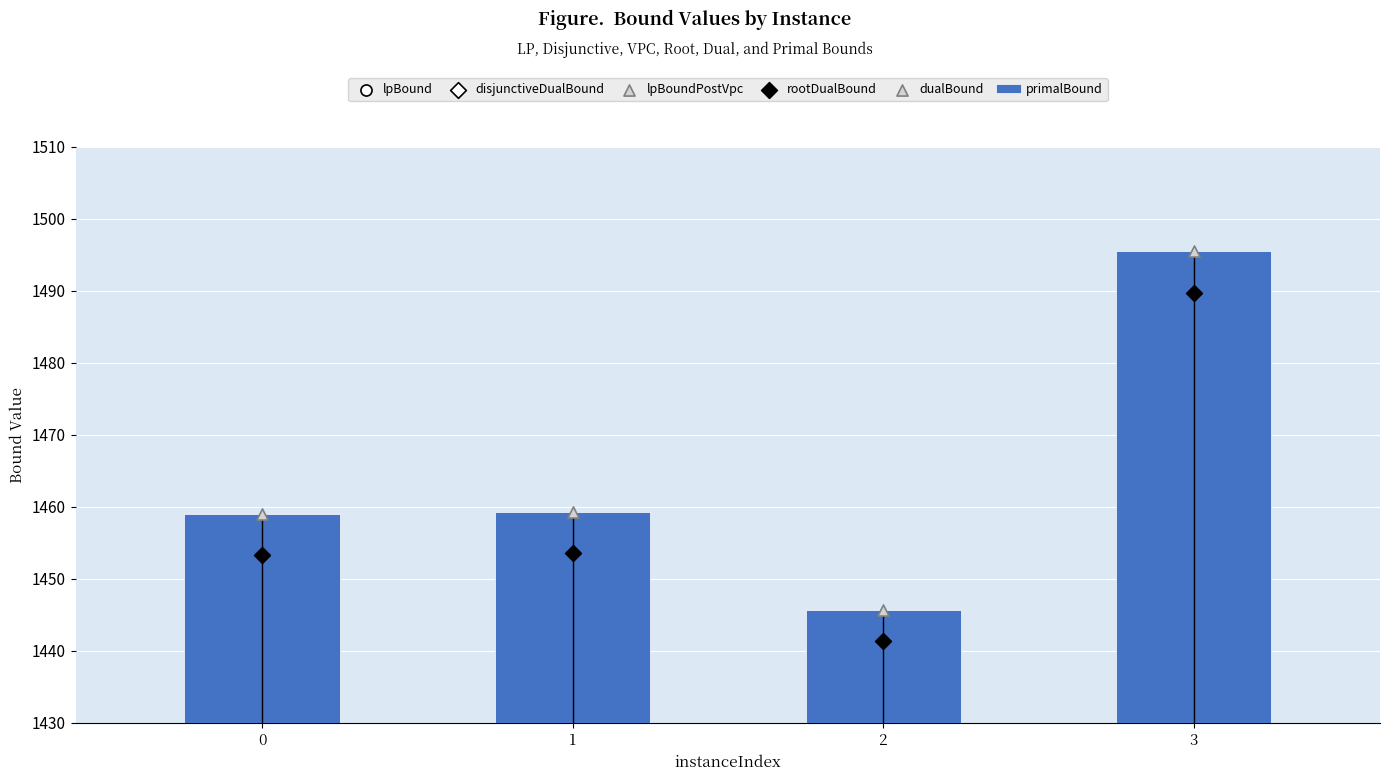

Which series contains the highest Y value?

primalBound